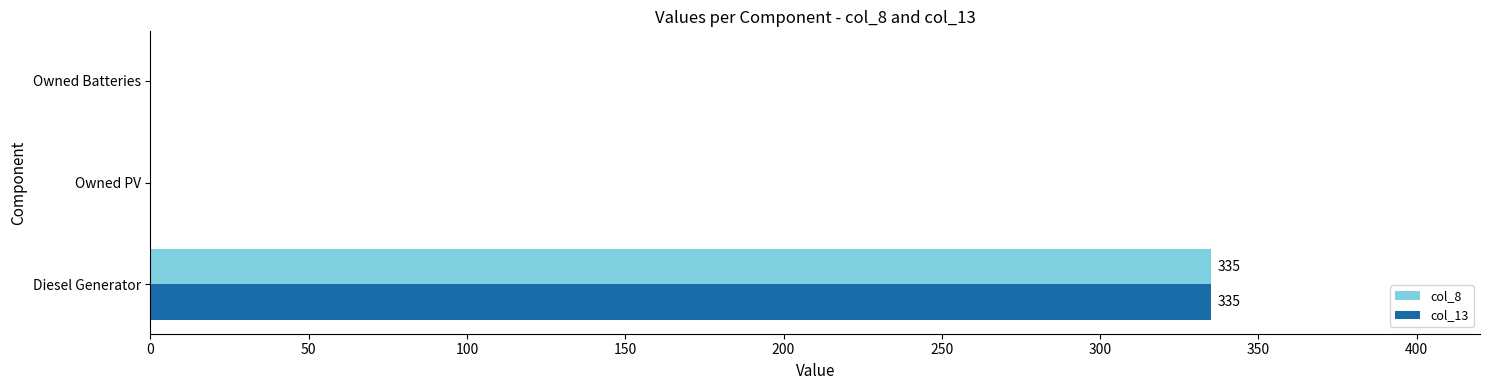

What are all the series names shown in the legend?

col_8, col_13